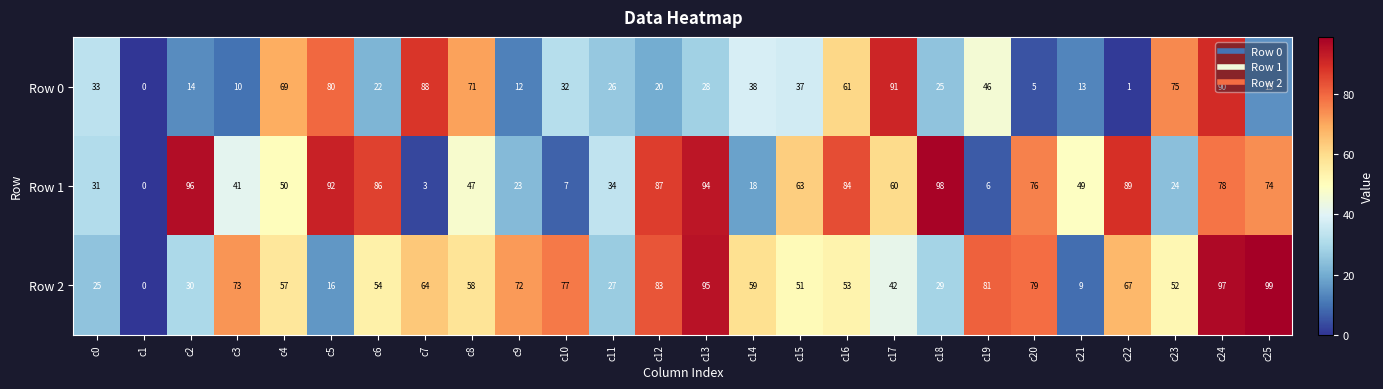

Count the number of data series in this chart.

3